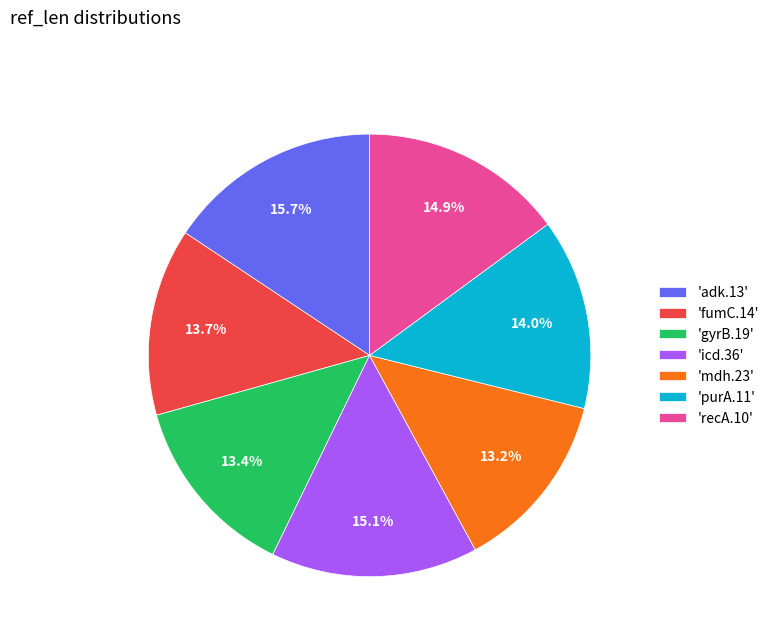

What is the total percentage of 'adk.13' and 'recA.10'?

30.6%